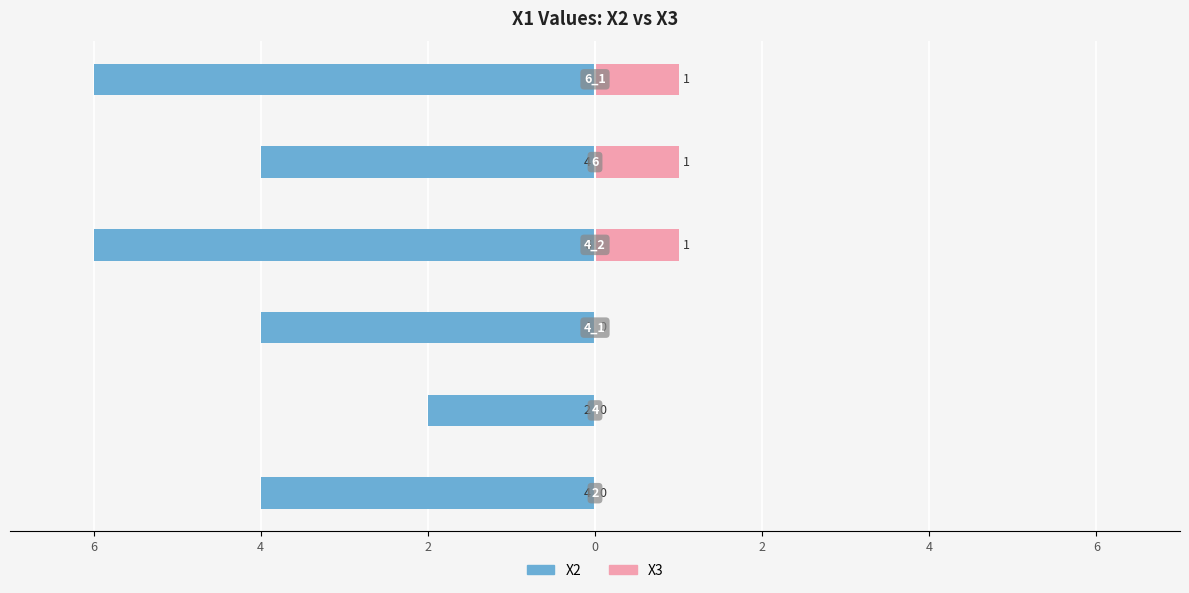

Reading left to right, transcribe all the data shown in this chart.

X2: -4	-2	-4	-6	-4	-6
X3: 0	0	0	1	1	1